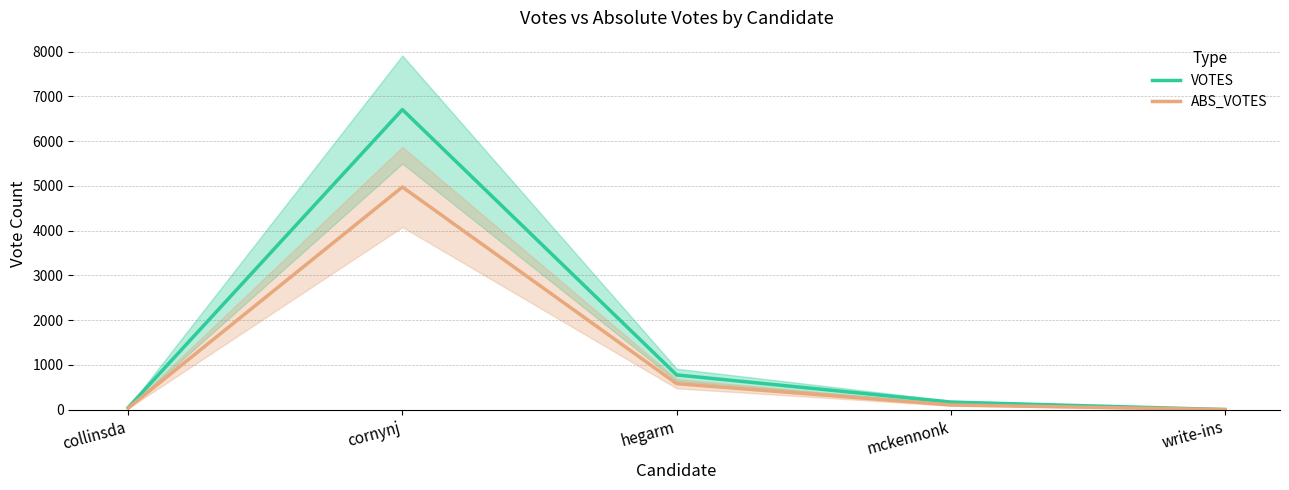

Where is the first local maximum for ABS_VOTES?

cornynj